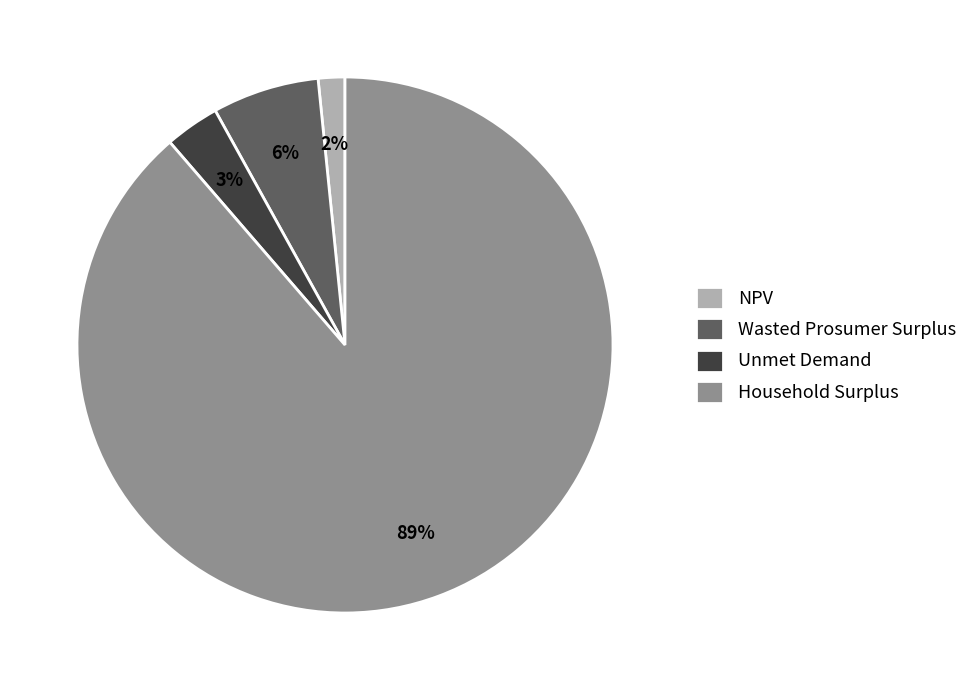

Is it true that NPV is 15% of the pie?

False